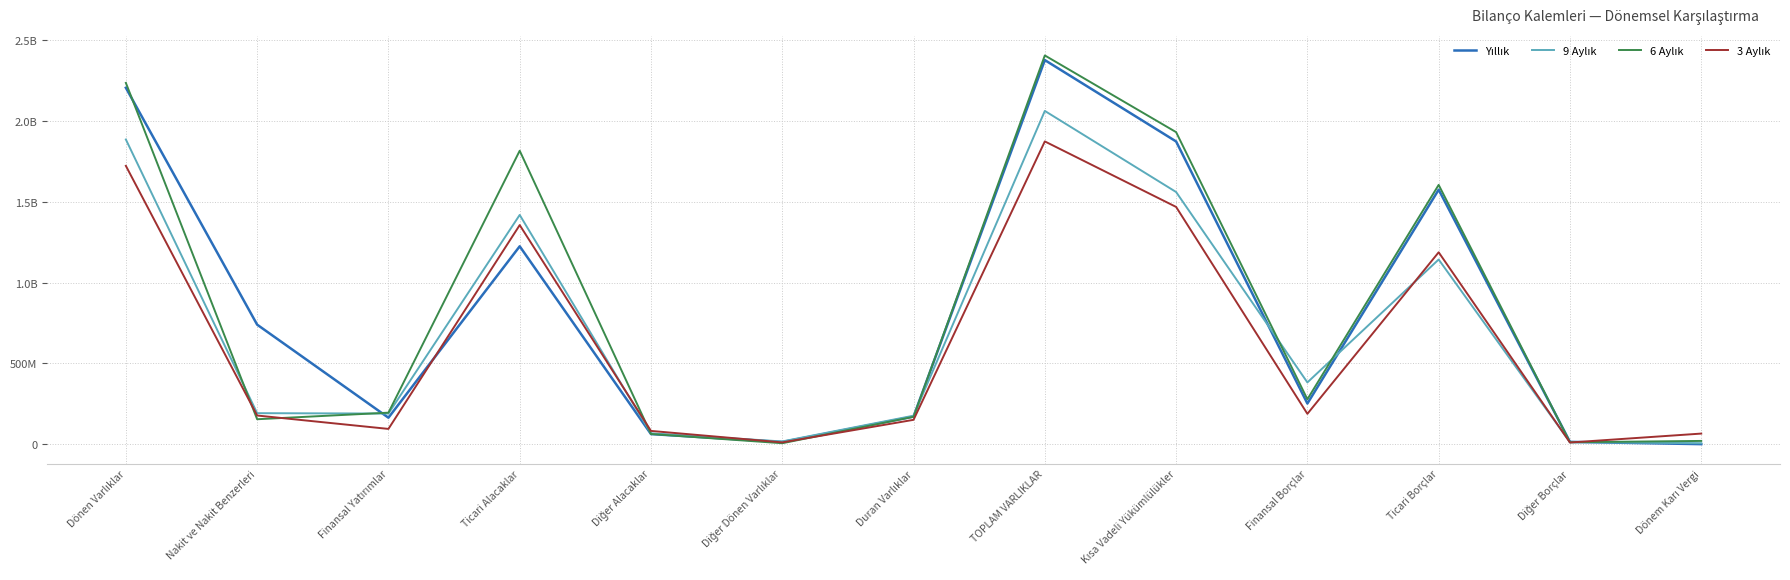

Does the chart have visible grid lines?

Yes